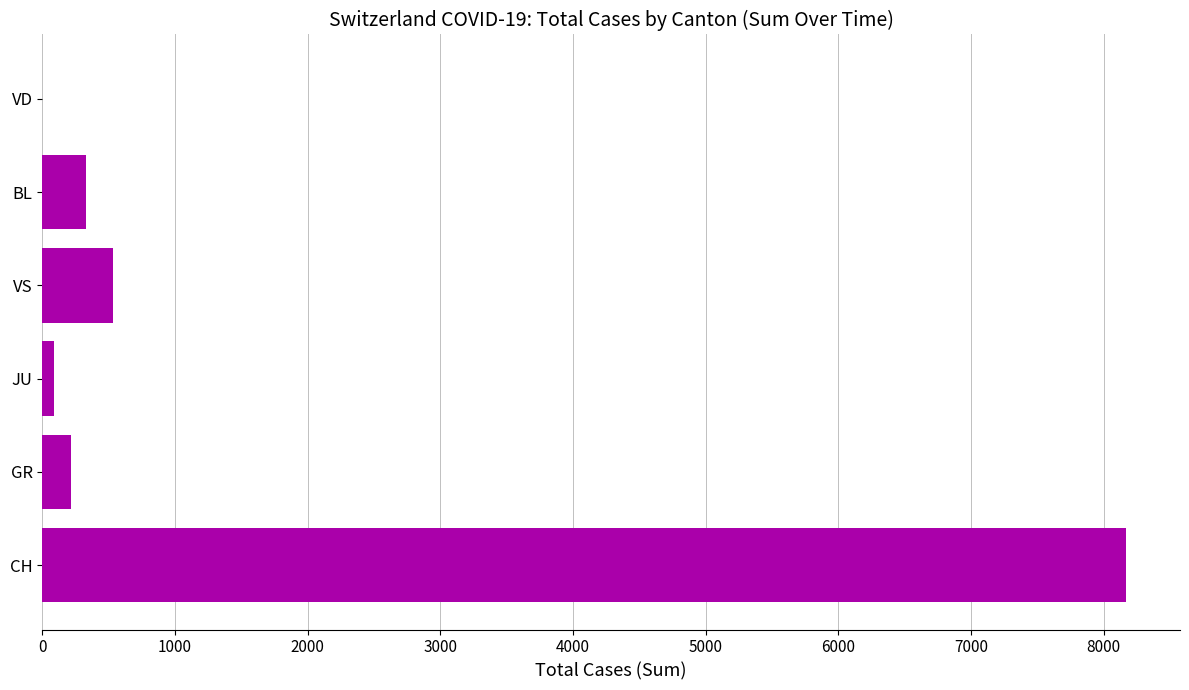

What is the greatest value displayed?

8167